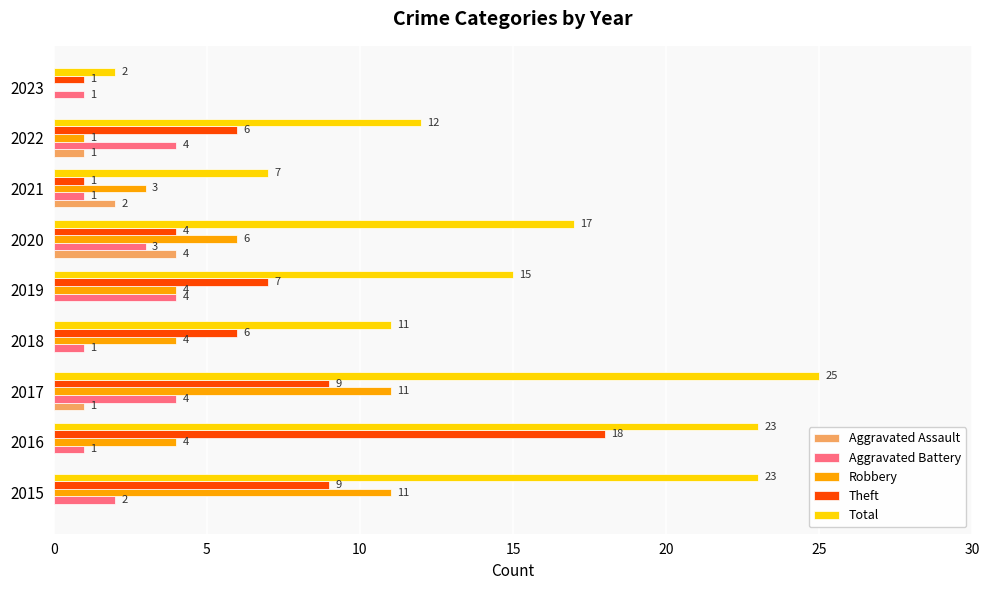

Which label corresponds to the largest value in the chart?

2017